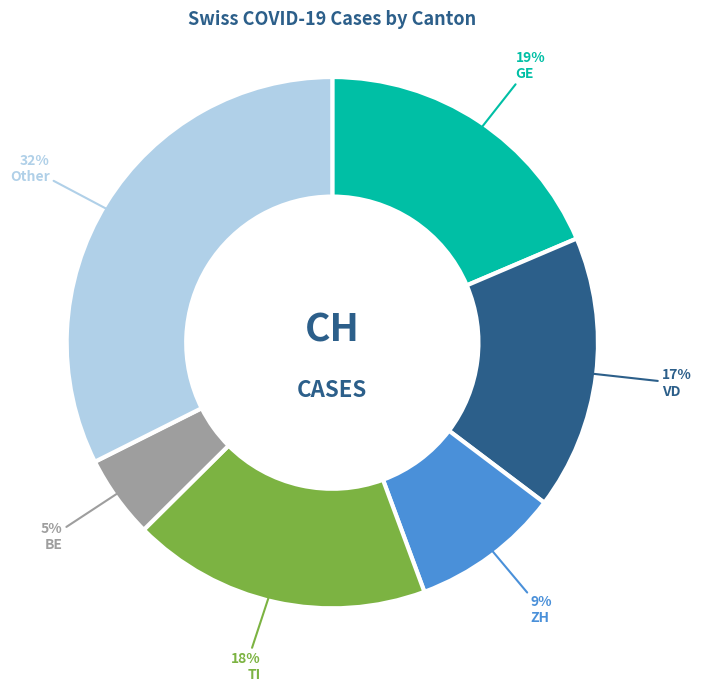

To the nearest percent, what is the average slice percentage?

17%